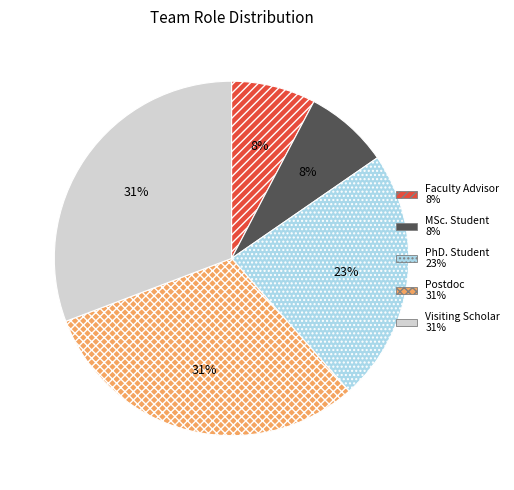

To the nearest percent, what percentage of the pie is Visiting Scholar?

31%